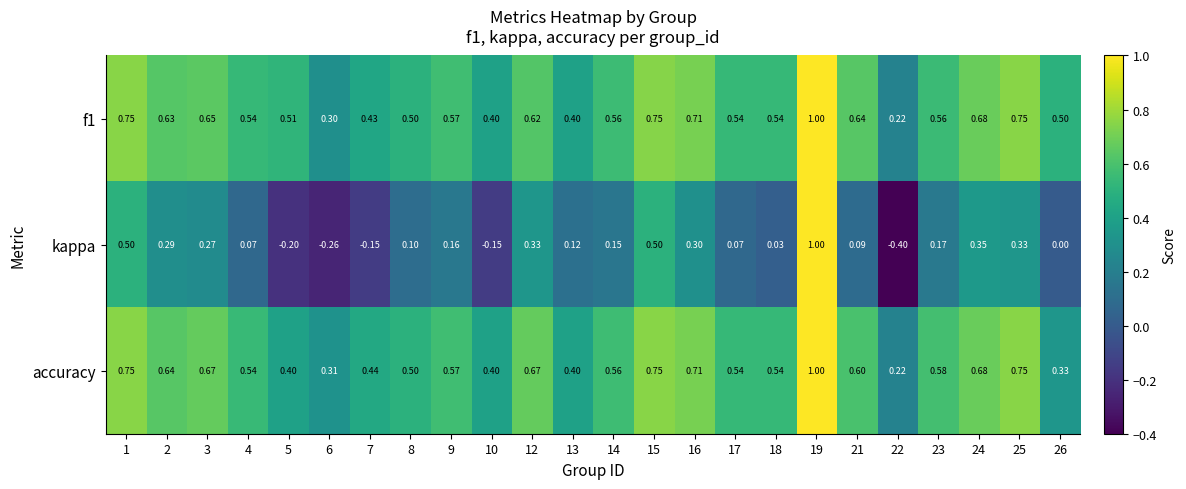

What is the minimum value shown in the chart?

-0.4